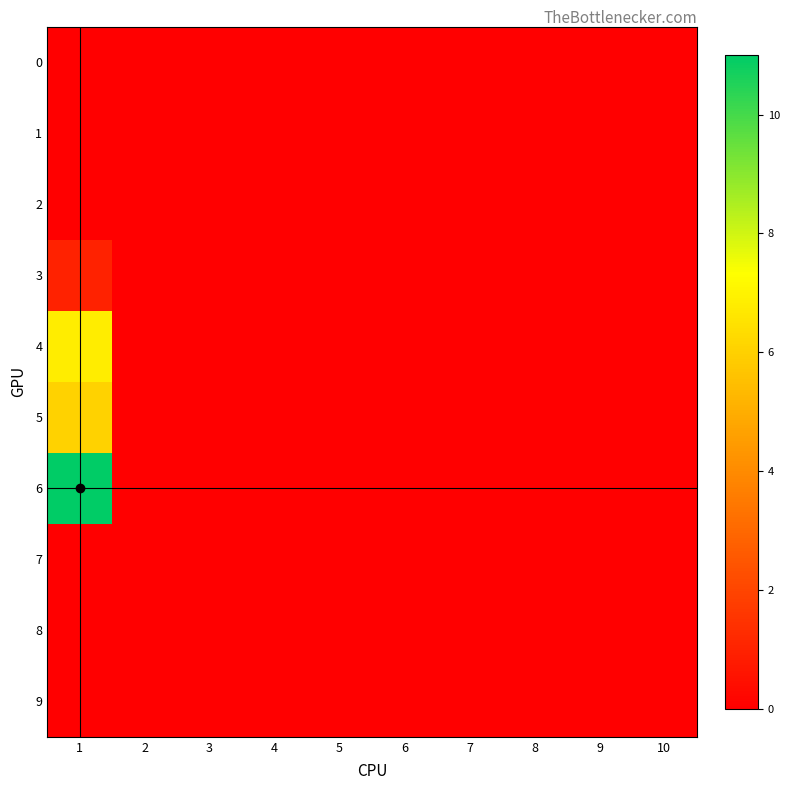

Reading left to right, what are all the values shown in this chart?

0: 1=0.0	2=0.0	3=0.0	4=0.0	5=0.0	6=0.0	7=0.0	8=0.0	9=0.0	10=0.0
1: 1=0.0	2=0.0	3=0.0	4=0.0	5=0.0	6=0.0	7=0.0	8=0.0	9=0.0	10=0.0
2: 1=0.0	2=0.0	3=0.0	4=0.0	5=0.0	6=0.0	7=0.0	8=0.0	9=0.0	10=0.0
3: 1=1.0	2=0.0	3=0.0	4=0.0	5=0.0	6=0.0	7=0.0	8=0.0	9=0.0	10=0.0
4: 1=6.8	2=0.0	3=0.0	4=0.0	5=0.0	6=0.0	7=0.0	8=0.0	9=0.0	10=0.0
5: 1=6.0	2=0.0	3=0.0	4=0.0	5=0.0	6=0.0	7=0.0	8=0.0	9=0.0	10=0.0
6: 1=11.0	2=0.0	3=0.0	4=0.0	5=0.0	6=0.0	7=0.0	8=0.0	9=0.0	10=0.0
7: 1=0.0	2=0.0	3=0.0	4=0.0	5=0.0	6=0.0	7=0.0	8=0.0	9=0.0	10=0.0
8: 1=0.0	2=0.0	3=0.0	4=0.0	5=0.0	6=0.0	7=0.0	8=0.0	9=0.0	10=0.0
9: 1=0.0	2=0.0	3=0.0	4=0.0	5=0.0	6=0.0	7=0.0	8=0.0	9=0.0	10=0.0